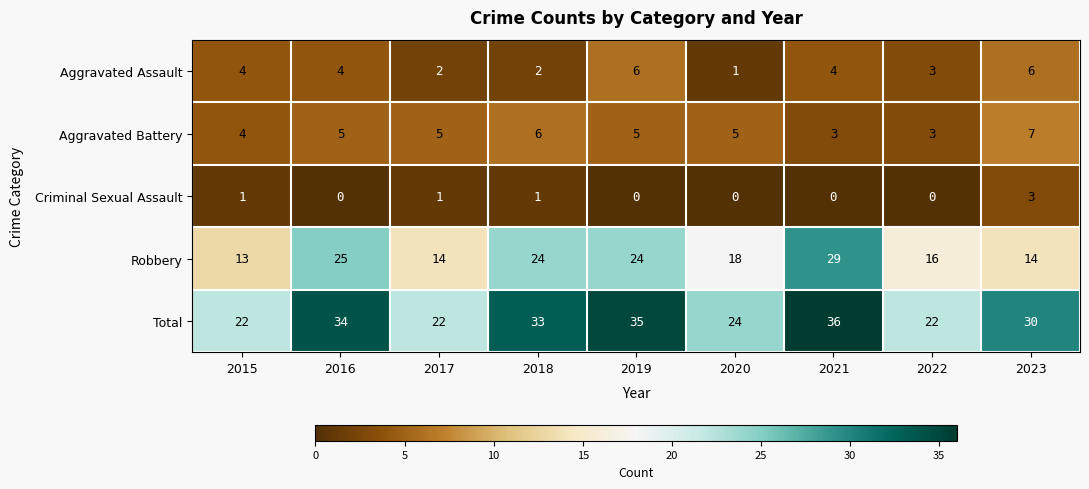

Between 2021 and 2022, which series saw the biggest shift?

Total